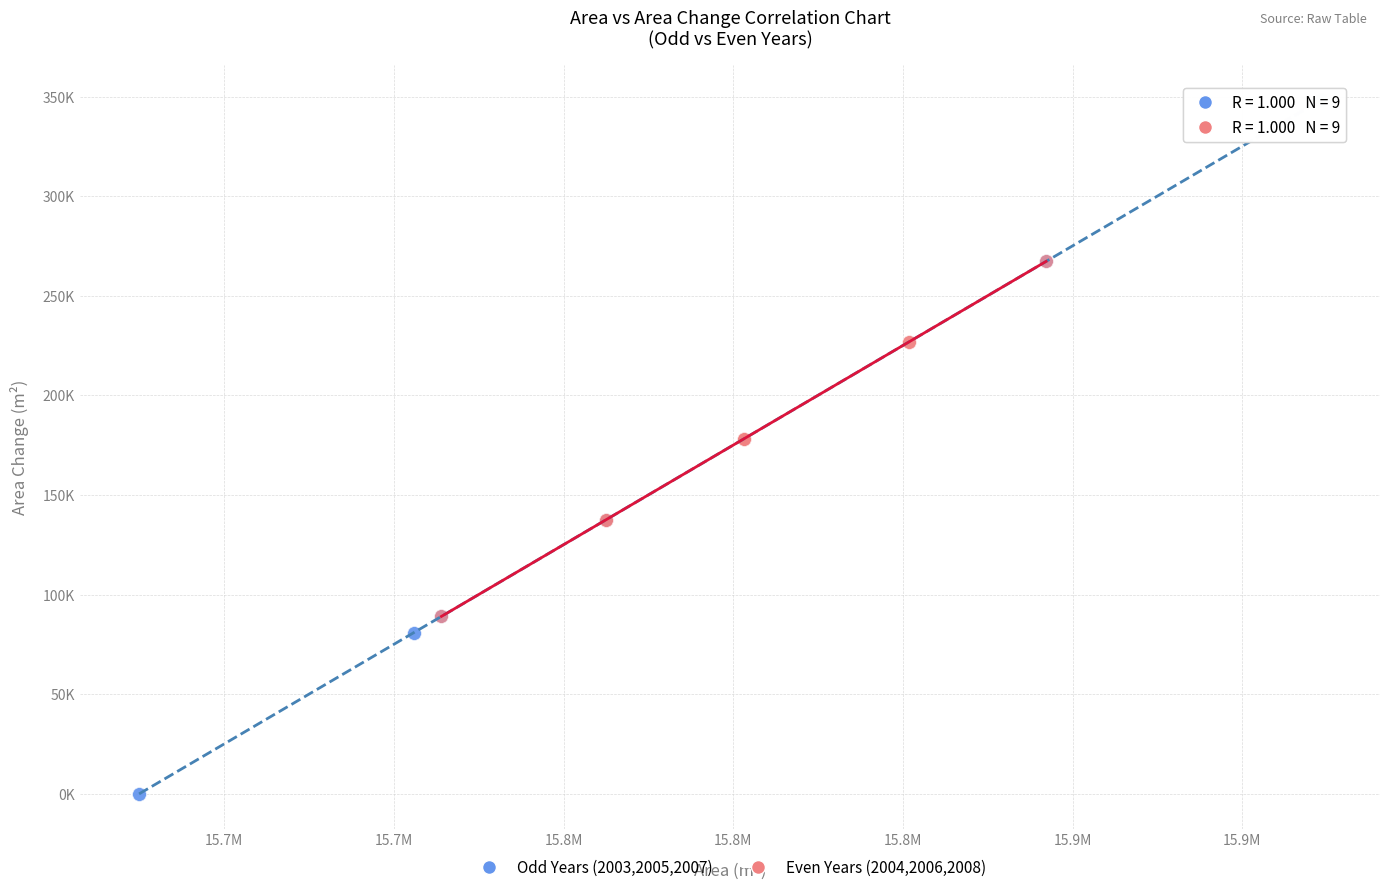

What are all the series names shown in the legend?

Odd Years (2003,2005,2007), Even Years (2004,2006,2008)